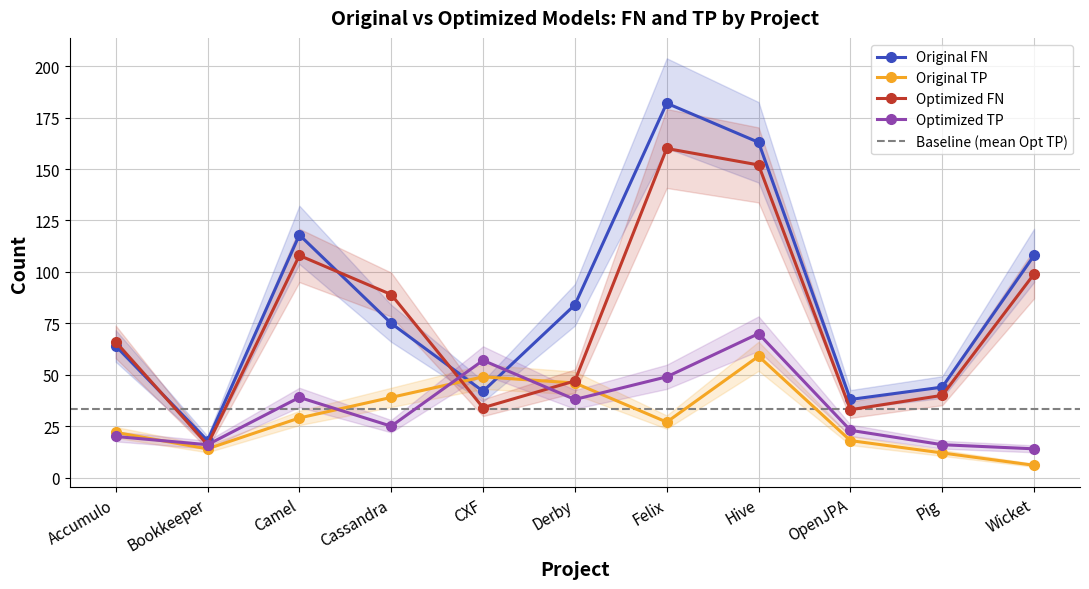

Which category has the highest value in the Original FN series?

Felix